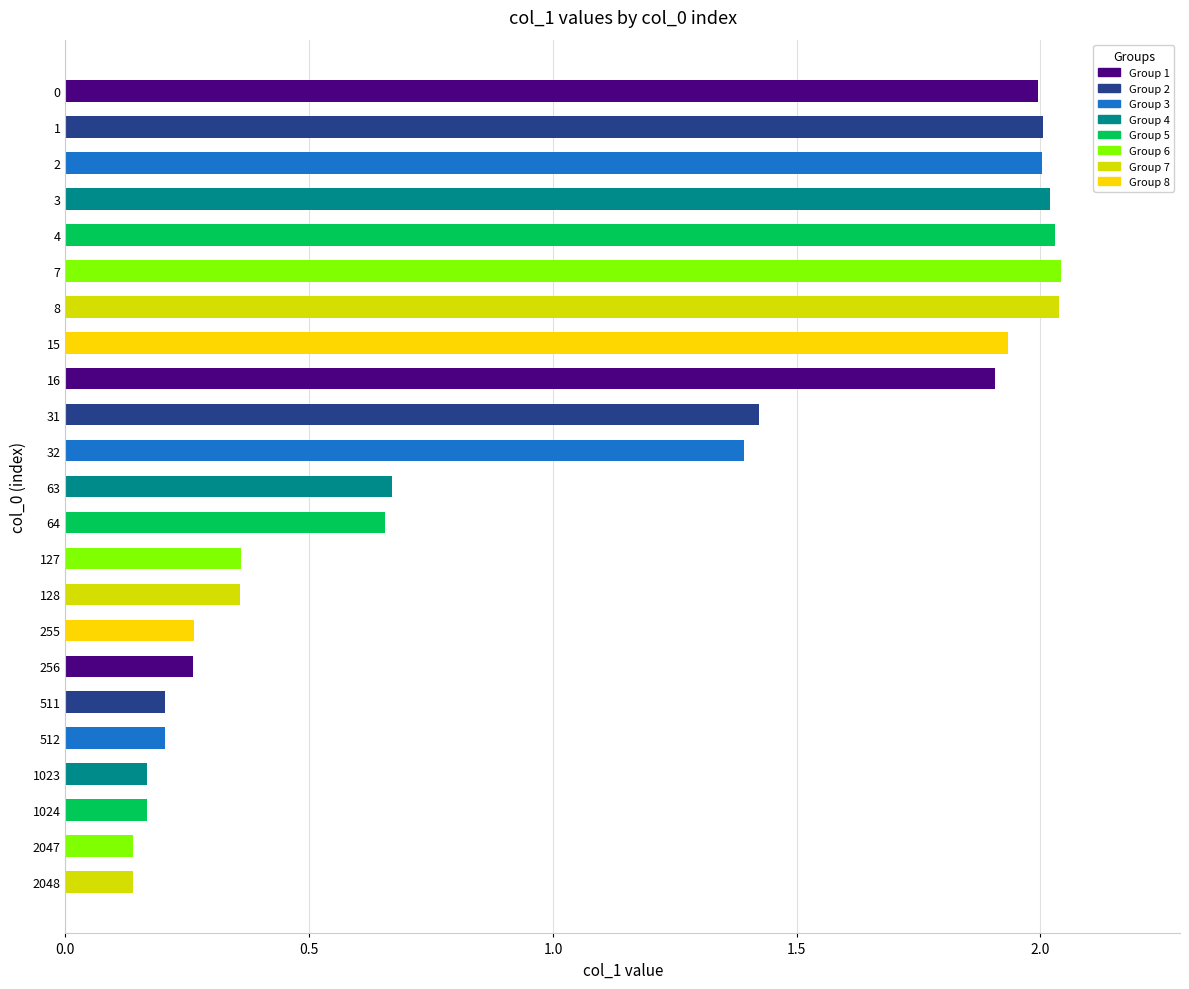

True or false: the data shows 0.2 at 511.

True